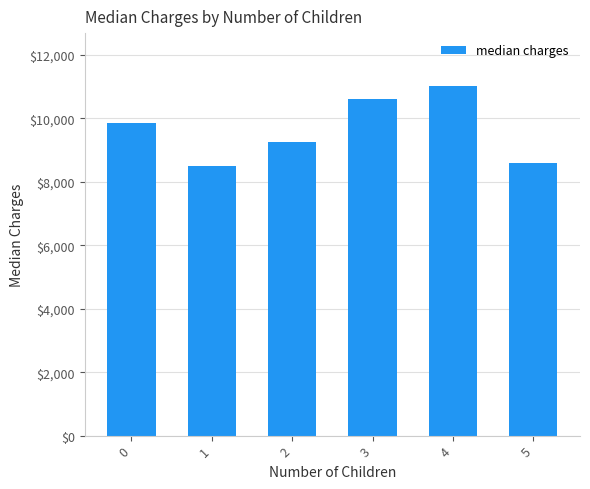

Count the number of values greater than 9863.

3